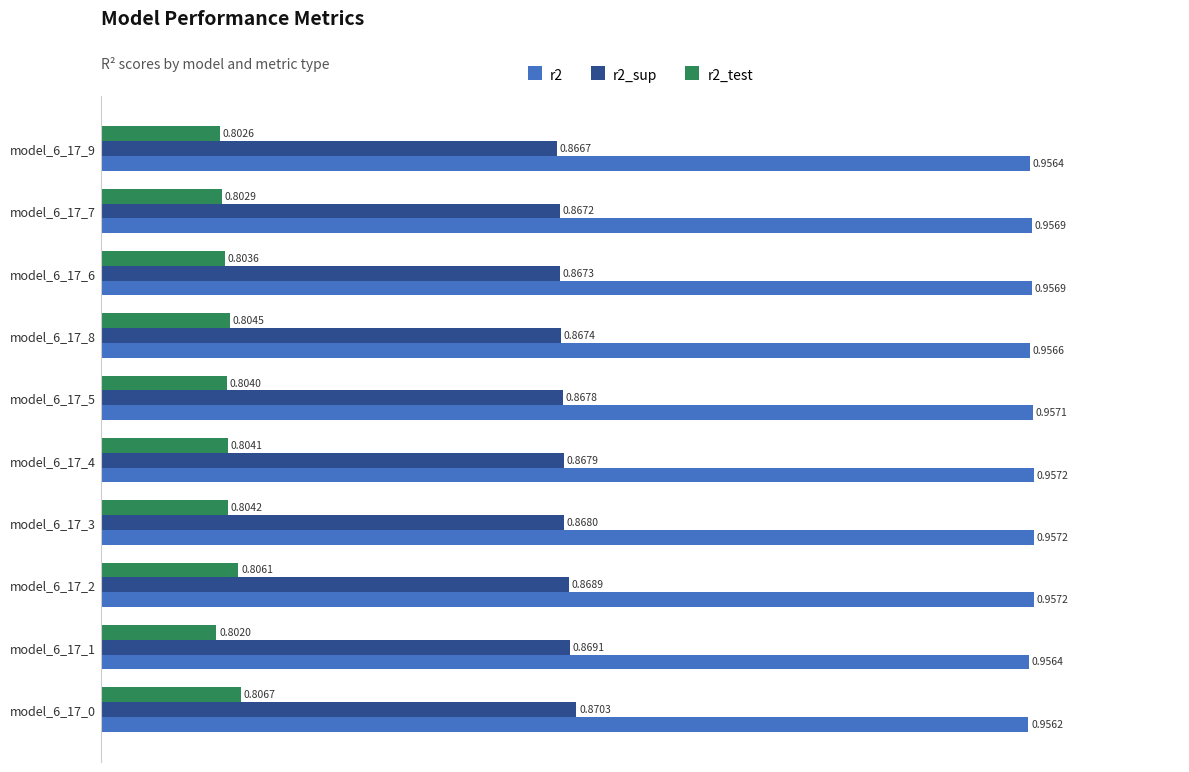

Where is r2_sup nearest to the value 0?

model_6_17_9